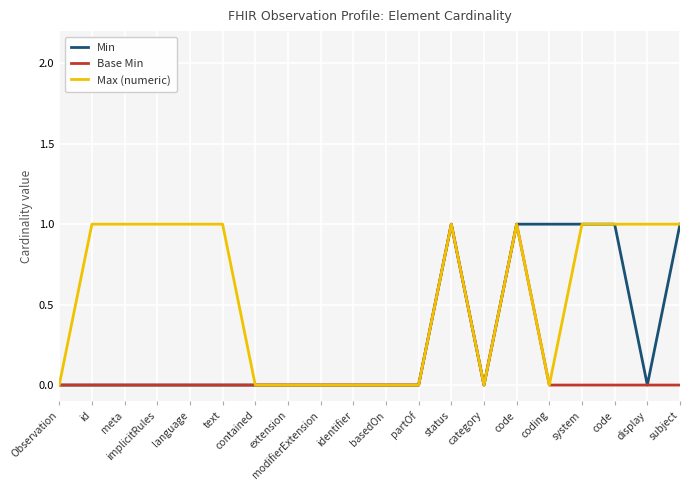

What are all the series names shown in the legend?

Min, Base Min, Max (numeric)